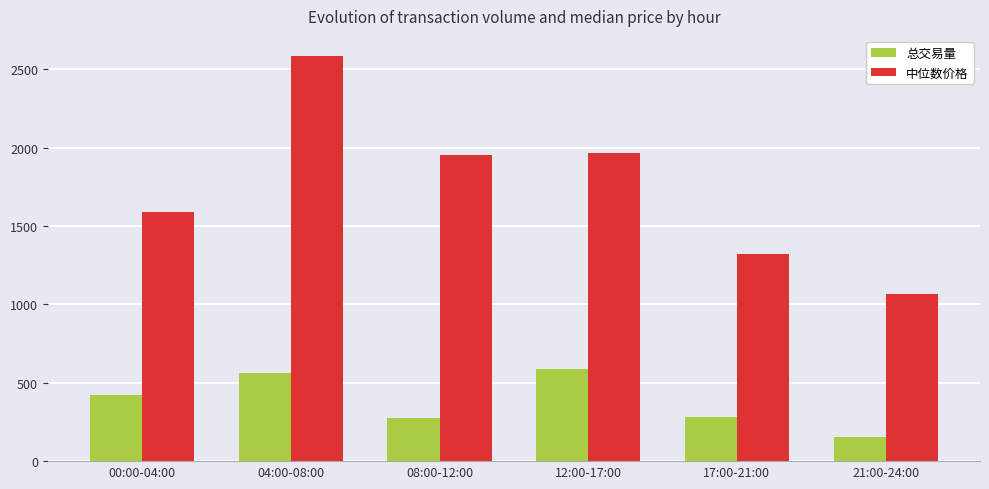

Which series has the largest range (max minus min)?

中位数价格